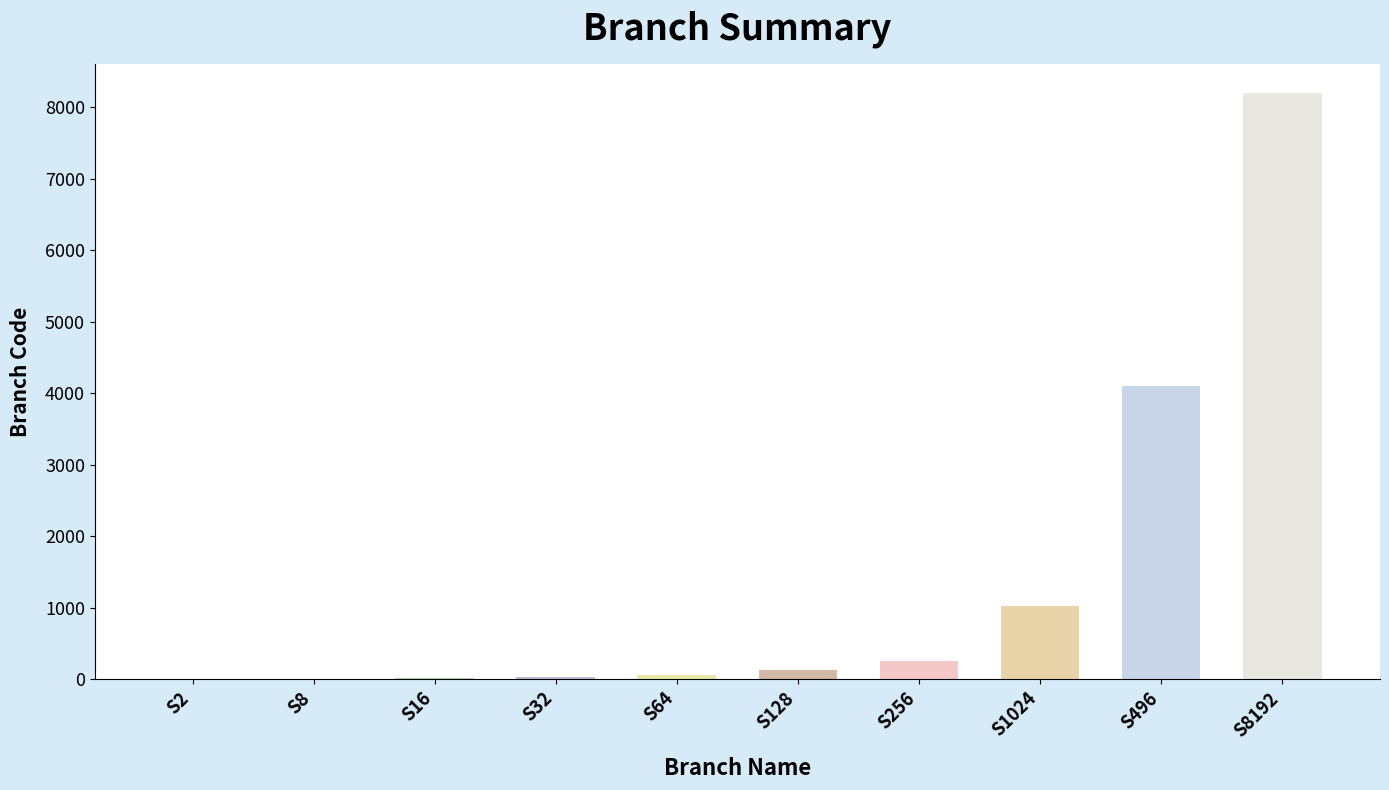

What is the change in value from S2 to S16?

+14